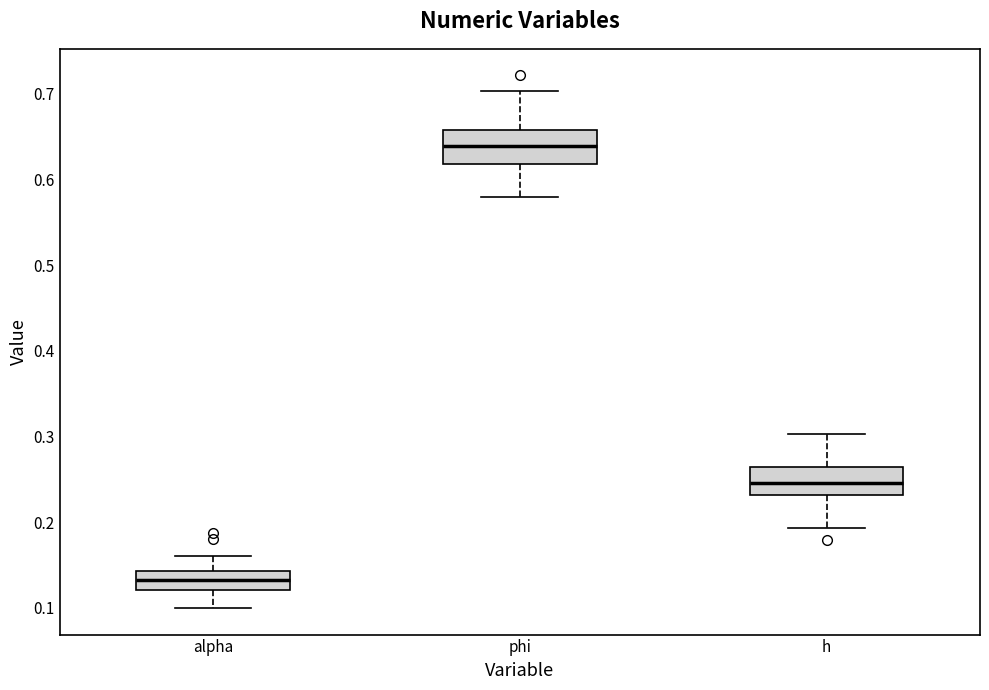

Reading left to right, read every box against the y-axis: the position of its median line, the range the box covers, and the ends of its whiskers. The values are not printed on the chart, so give them approximately, as read against the axis.

alpha: median 0.13, box 0.12 to 0.14, whiskers 0.10 to 0.16
phi: median 0.64, box 0.62 to 0.66, whiskers 0.58 to 0.70
h: median 0.25, box 0.23 to 0.26, whiskers 0.19 to 0.30